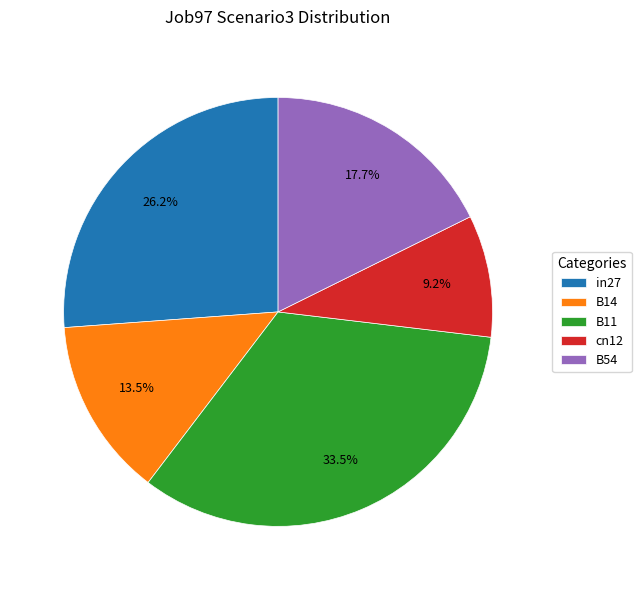

To the nearest percent, what is the difference between the largest and smallest slice percentages?

24%